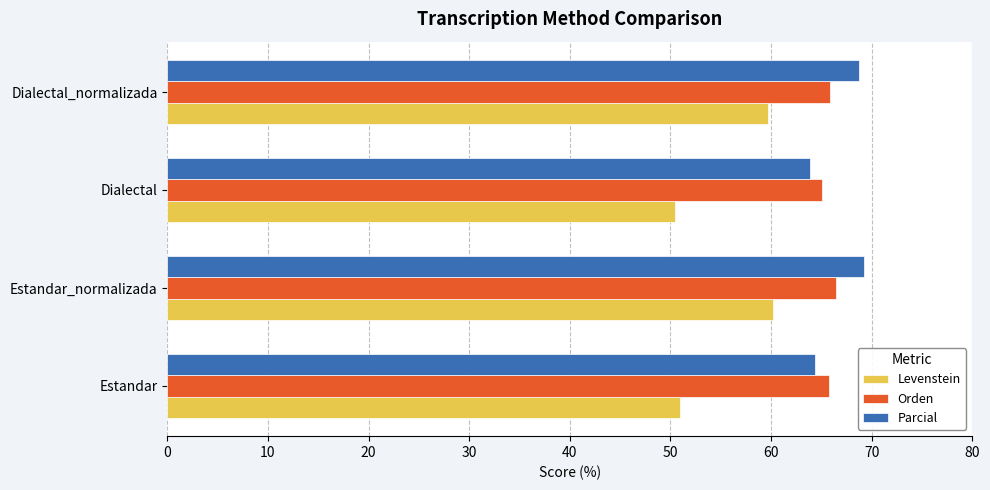

At how many categories does at least one series exceed 53?

4